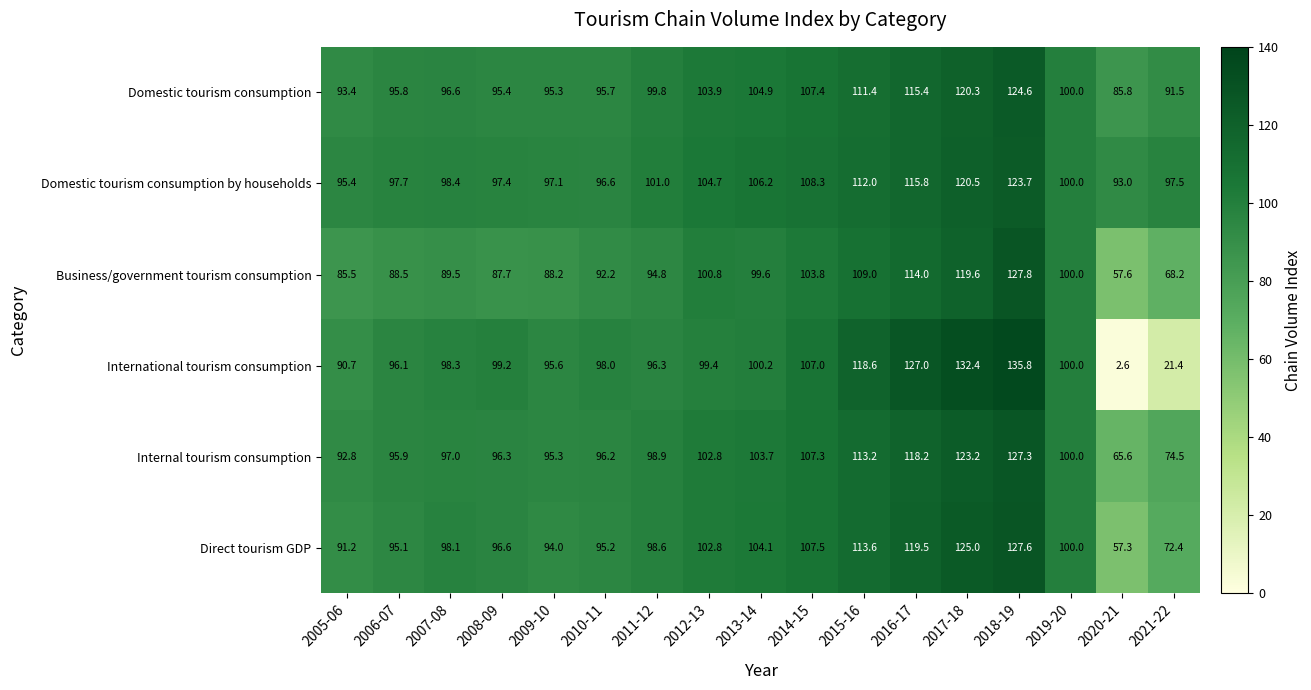

Which category has the lowest value in the Business/government tourism consumption series?

2020-21